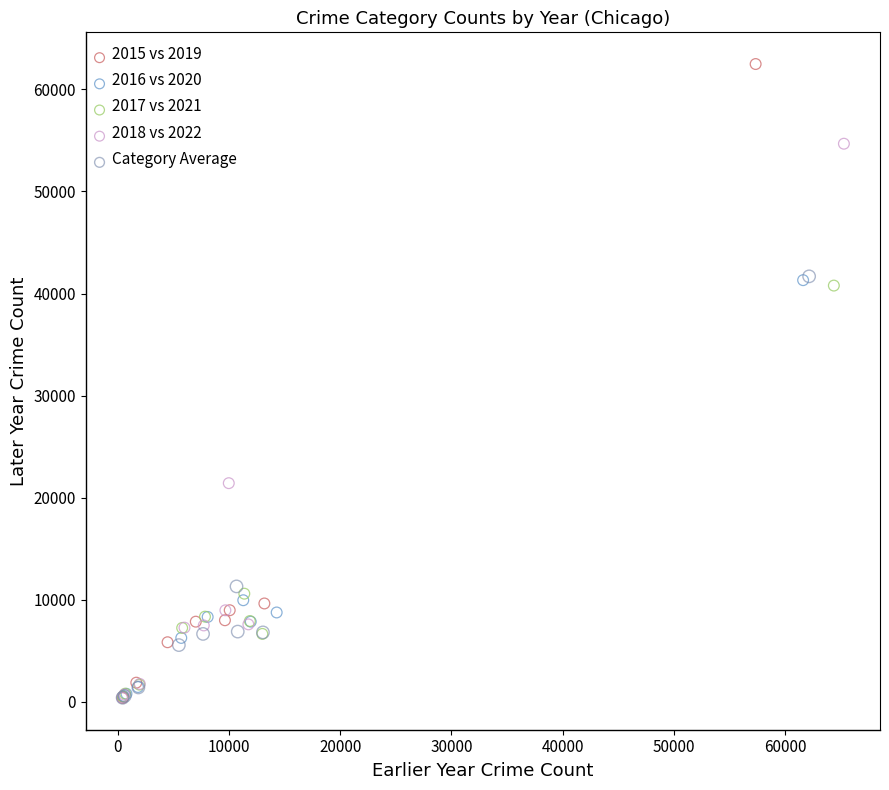

Which series reaches the maximum Y coordinate?

2015 vs 2019